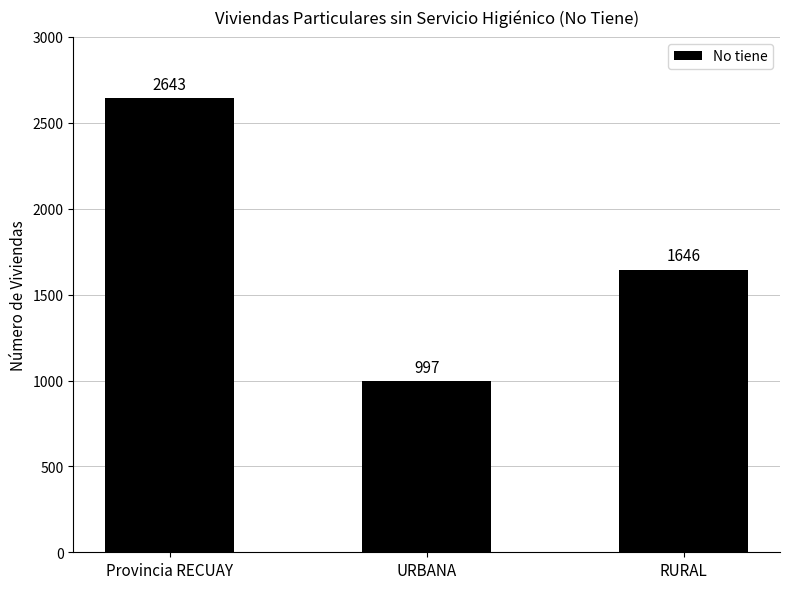

Reading right to left, list all the values displayed in this chart.

RURAL=1646	URBANA=997	Provincia RECUAY=2643